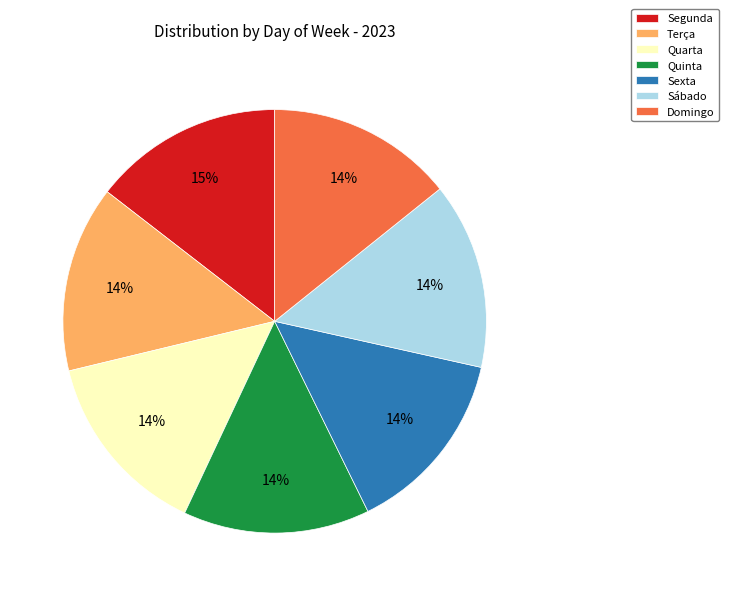

Is Terça the majority of the pie?

No